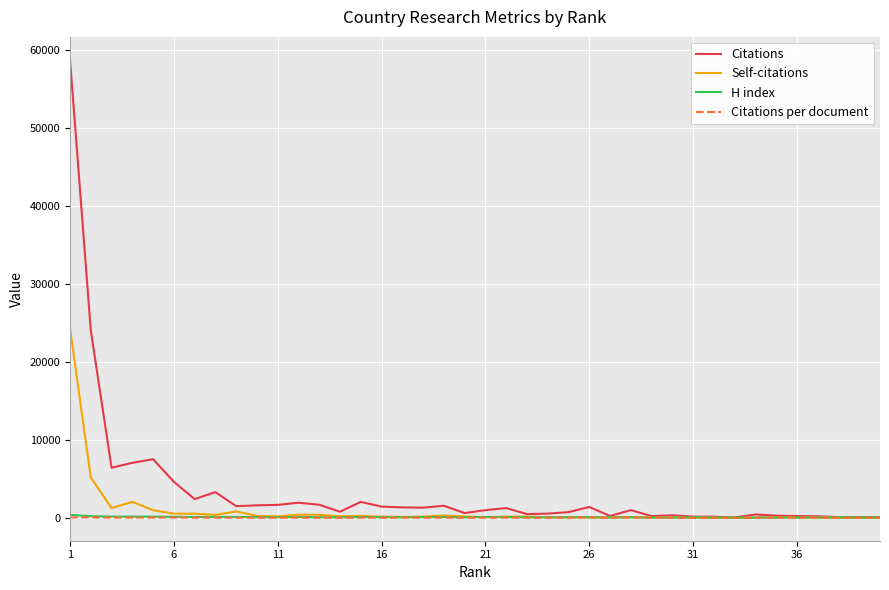

Which series has the widest spread of values?

Citations